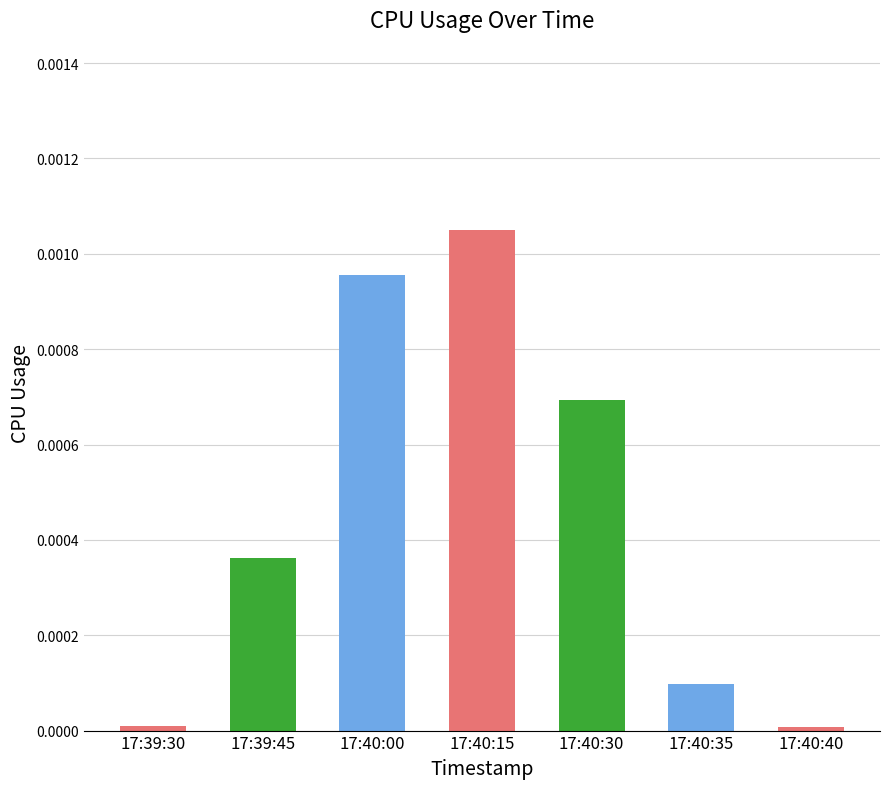

How many bars are there in total?

7